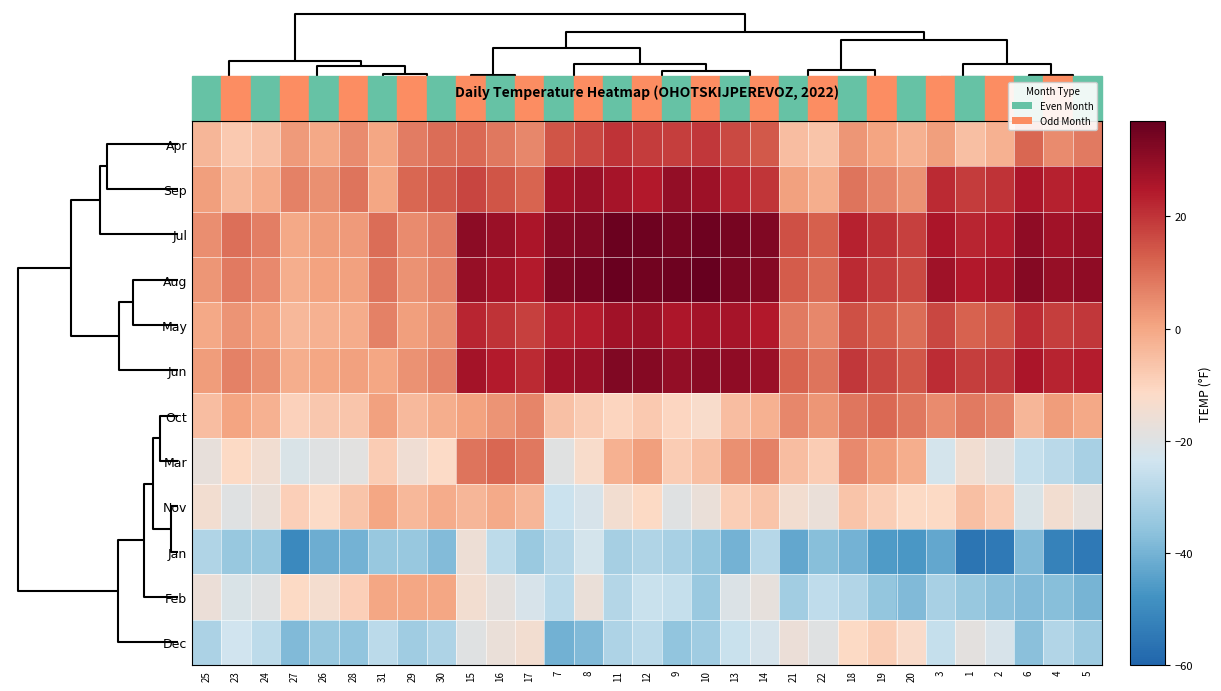

How many data points does each series have?

31